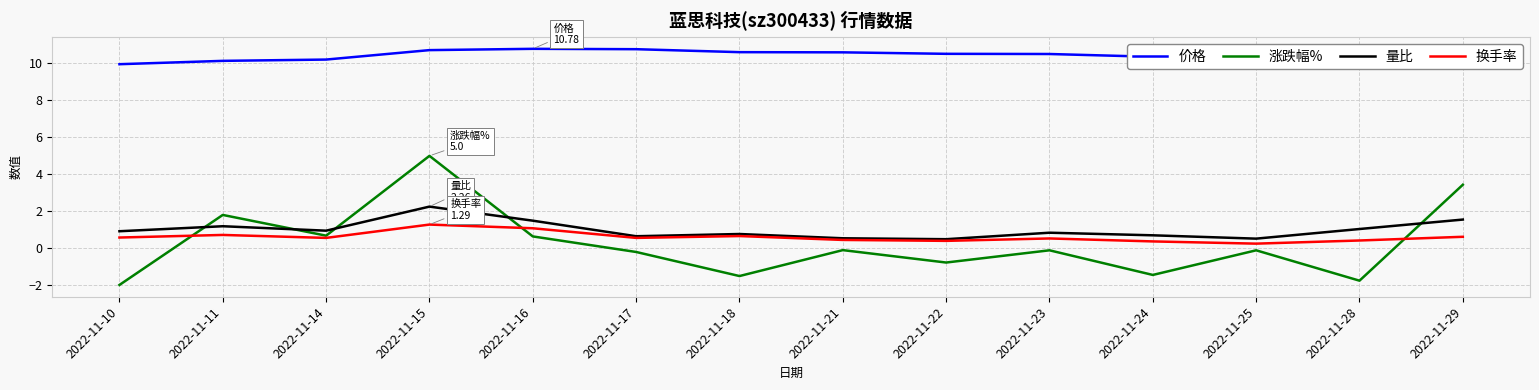

What is the maximum value shown in the chart?

10.8